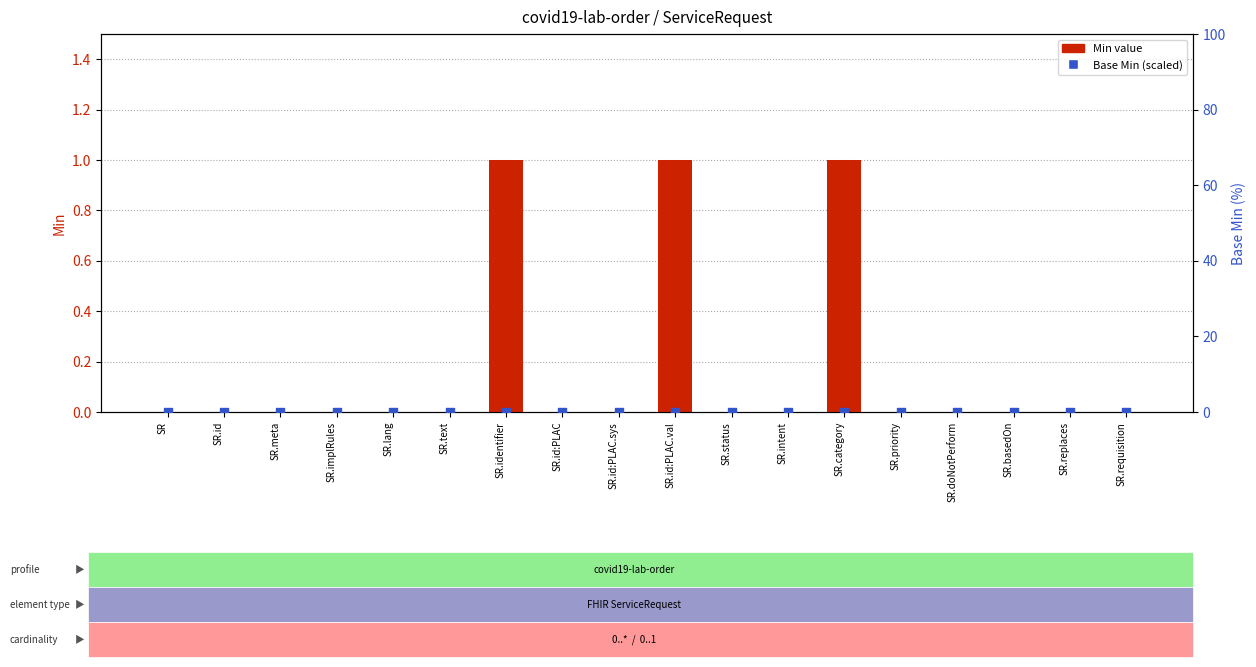

What are all the series names shown in the legend?

Min, Base Min